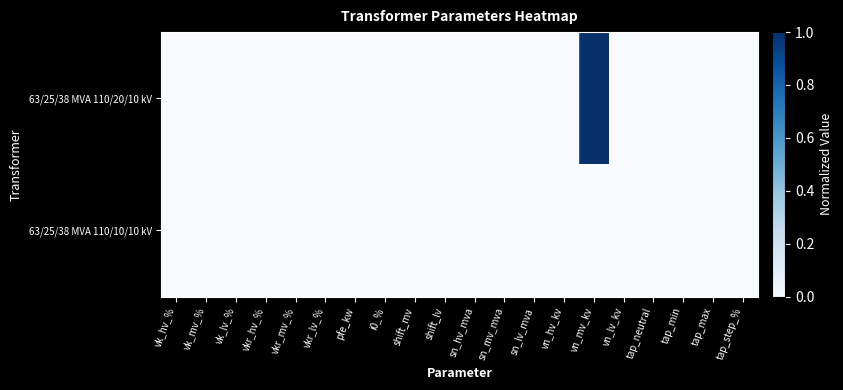

At which category does the chart reach its minimum across all series?

vk_hv_%